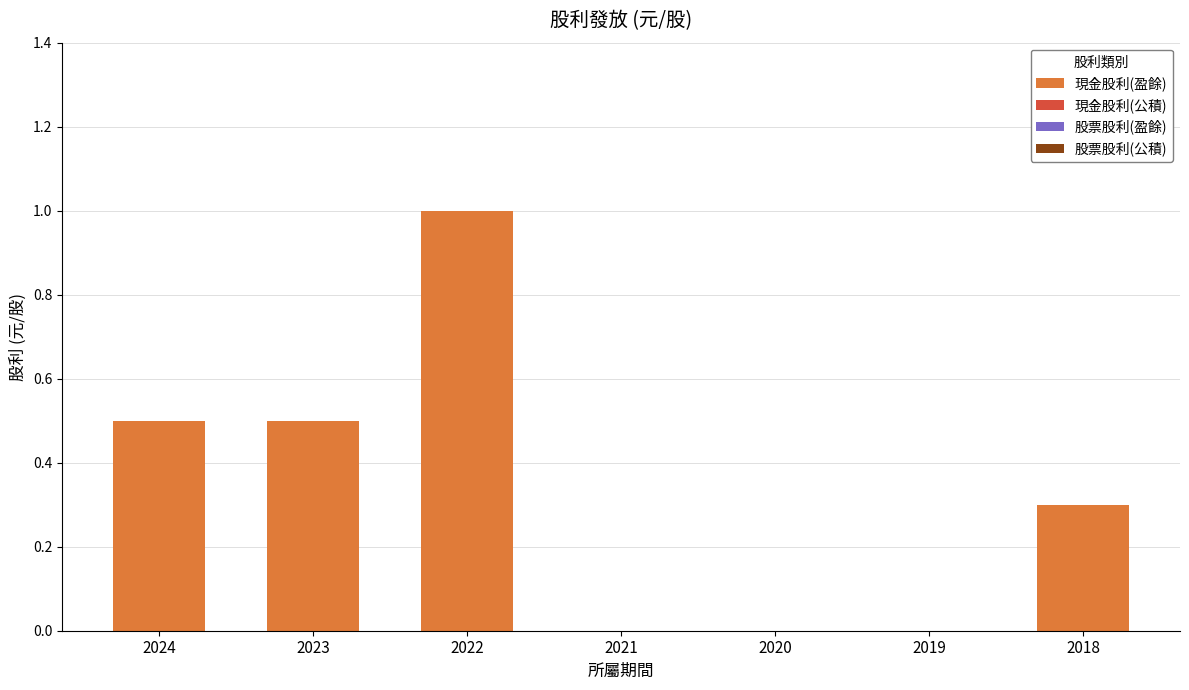

The value at 2019 is 0.3. True or false?

False